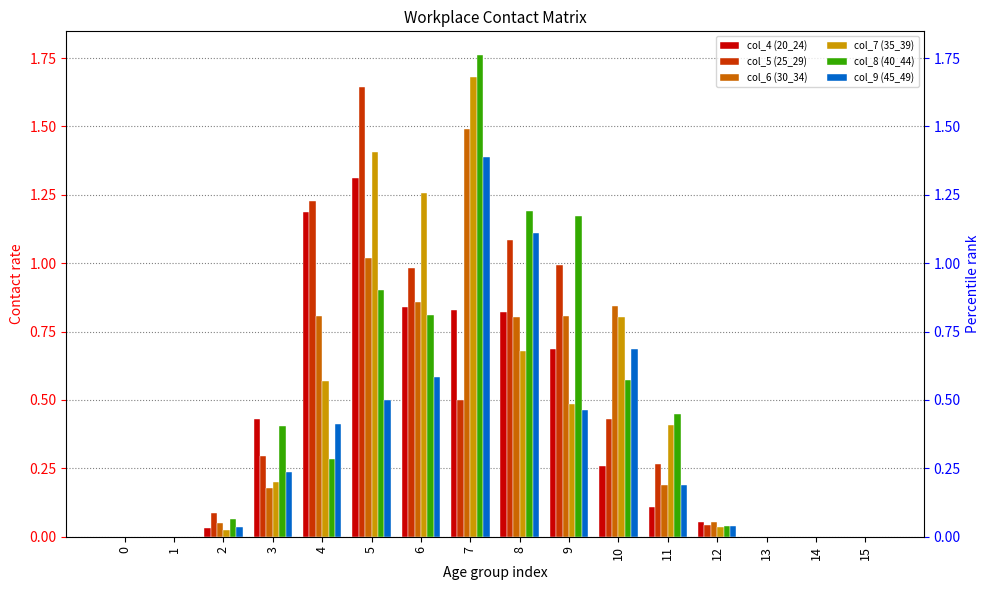

What are all the series names shown in the legend?

col_4 (20_24), col_5 (25_29), col_6 (30_34), col_7 (35_39), col_8 (40_44), col_9 (45_49)